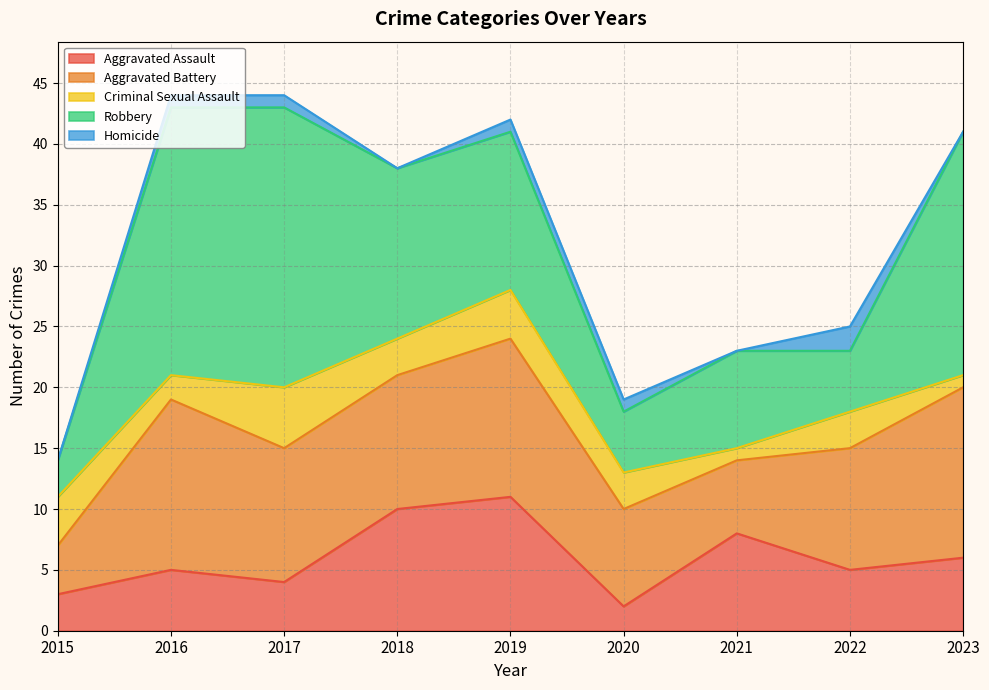

True or false: Aggravated Assault and Robbery intersect in this chart.

False